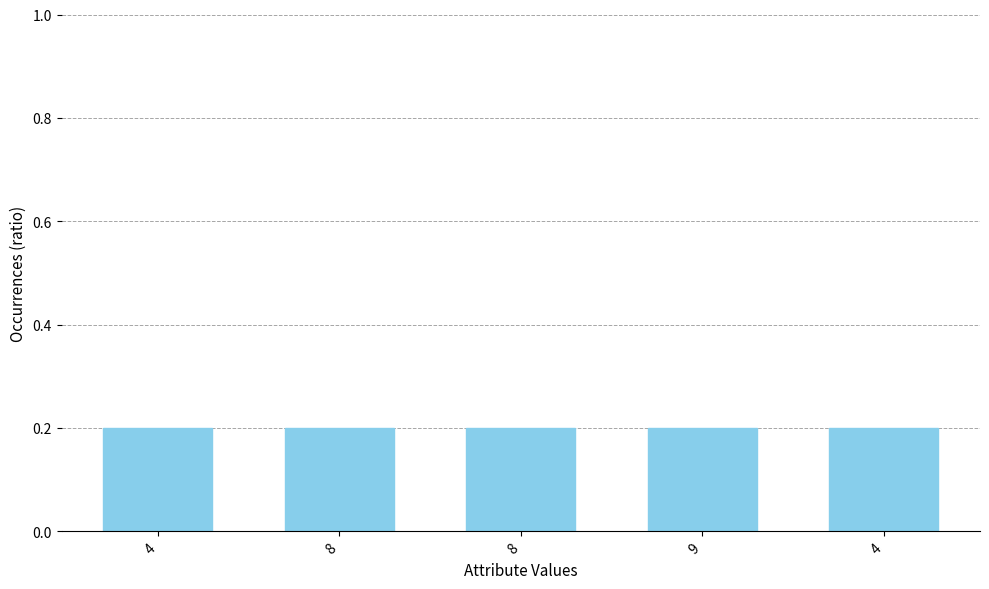

What is the label of the 1st bar from the left?

4